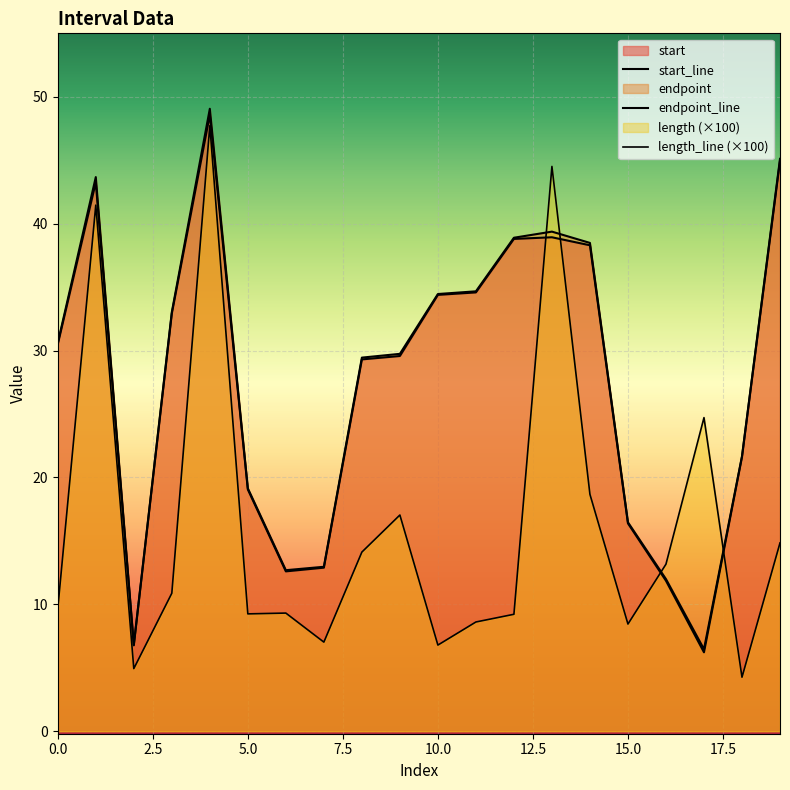

Which series has the largest total across all categories?

endpoint